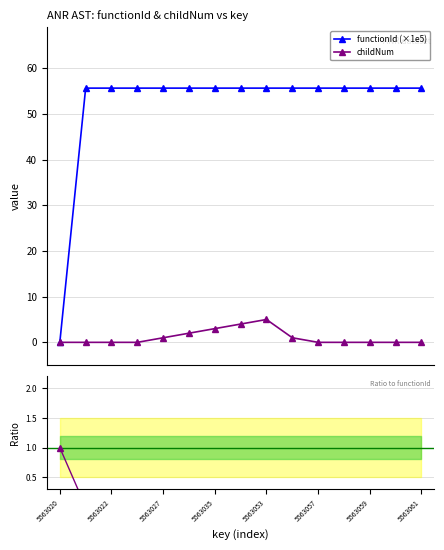

Which label corresponds to the smallest value in the chart?

5563020